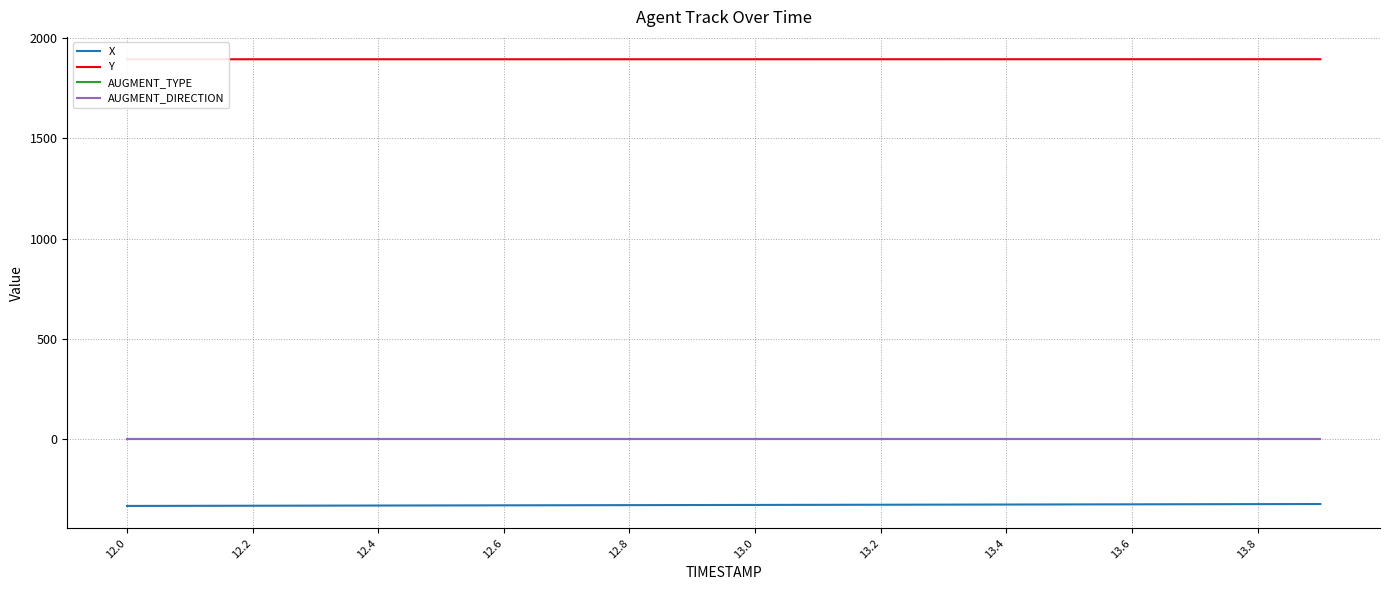

Reading right to left, what are all the values shown in this chart?

X: -323.4	-323.9	-324.4	-324.9	-325.4	-325.9	-326.4	-327.0	-327.5	-328.0	-328.5	-329.0	-329.5	-330.0	-330.5	-331.0	-331.5	-332.0	-332.5	-333.0
Y: 1894.7	1894.7	1894.7	1894.7	1894.7	1894.7	1894.6	1894.6	1894.6	1894.6	1894.6	1894.6	1894.6	1894.5	1894.5	1894.5	1894.5	1894.5	1894.5	1894.5
AUGMENT_TYPE: 1.0	1.0	1.0	1.0	1.0	1.0	1.0	1.0	1.0	1.0	1.0	1.0	1.0	1.0	1.0	1.0	1.0	1.0	1.0	1.0
AUGMENT_DIRECTION: 0.0	0.0	0.0	0.0	0.0	0.0	0.0	0.0	0.0	0.0	0.0	0.0	0.0	0.0	0.0	0.0	0.0	0.0	0.0	0.0